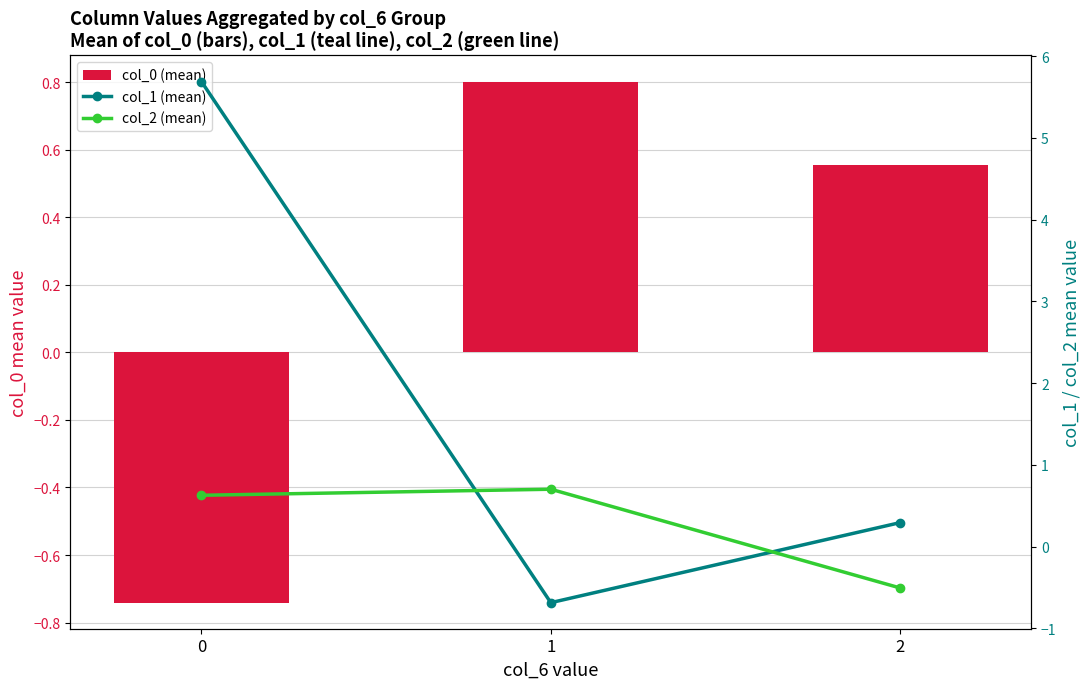

The value of col_1 (mean) at 0 is 1.2. True or false?

False